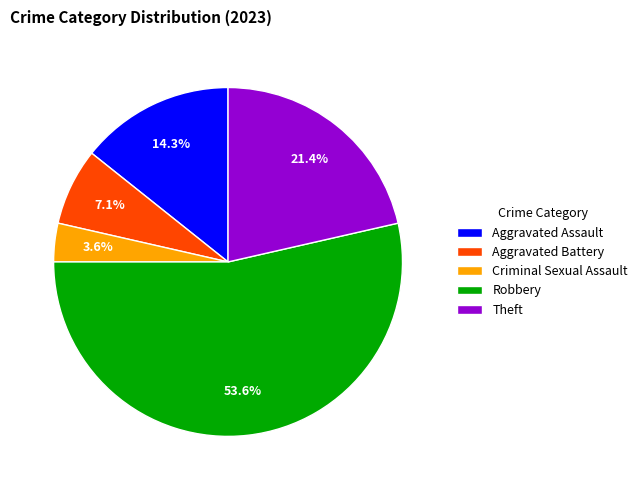

How much of the chart is everything except Robbery?

46.4%